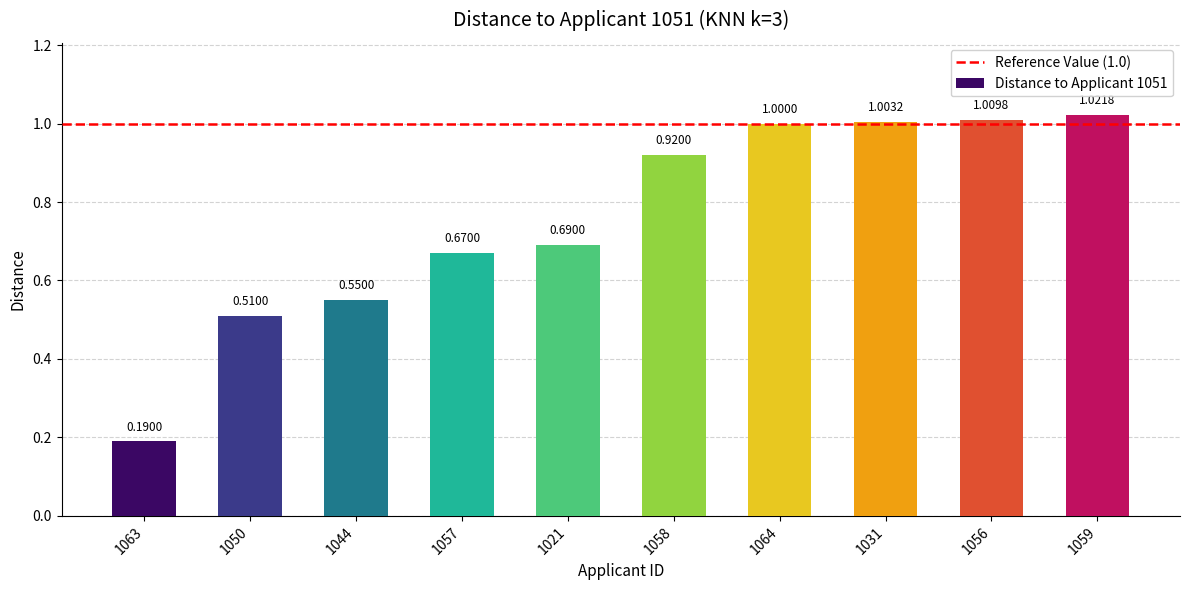

What is the change in value from 1044 to 1031?

+0.5